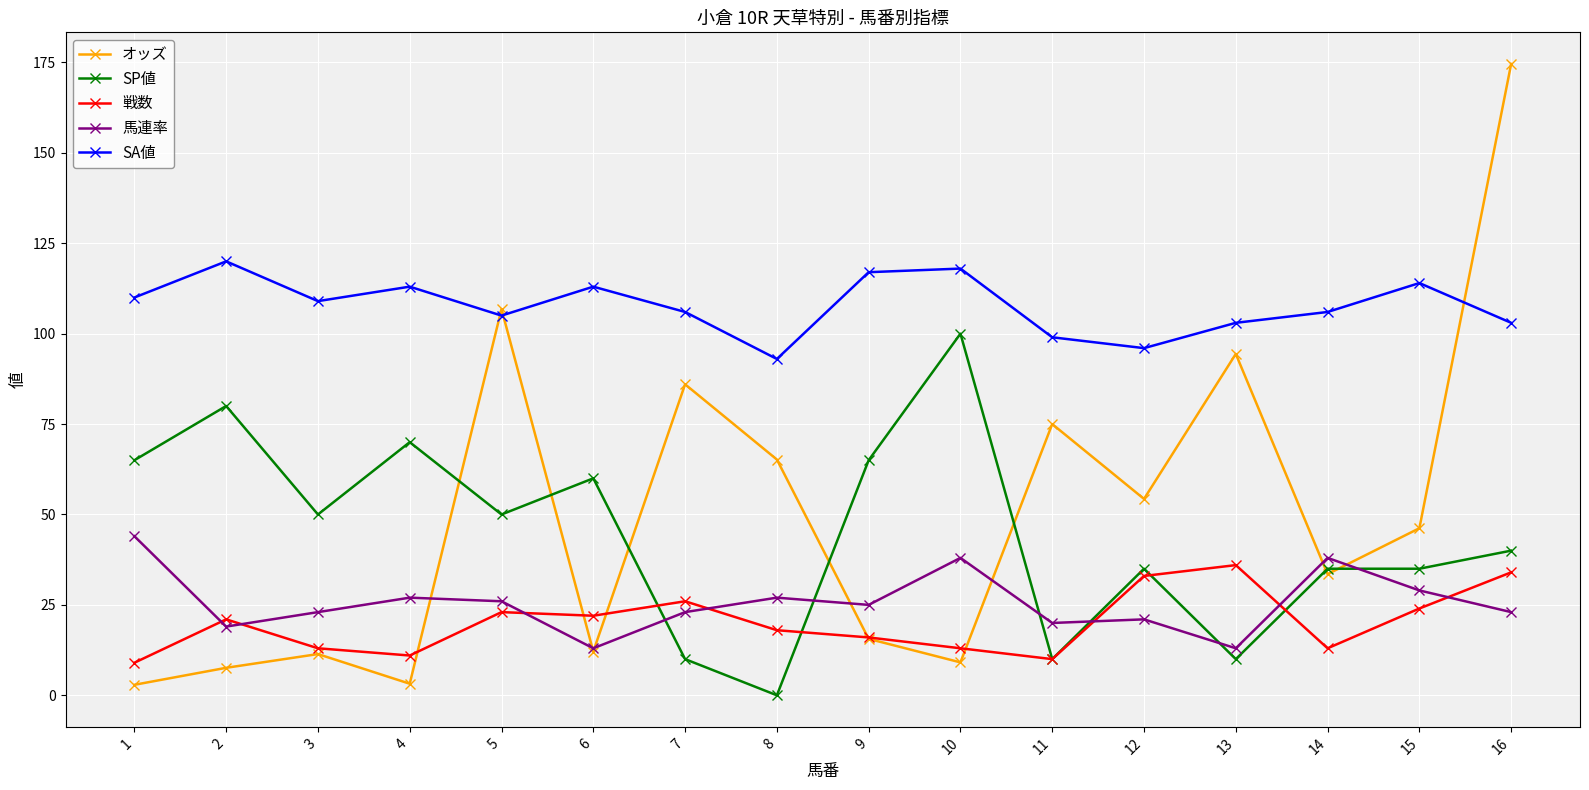

At which category is the sum across all series the highest?

16